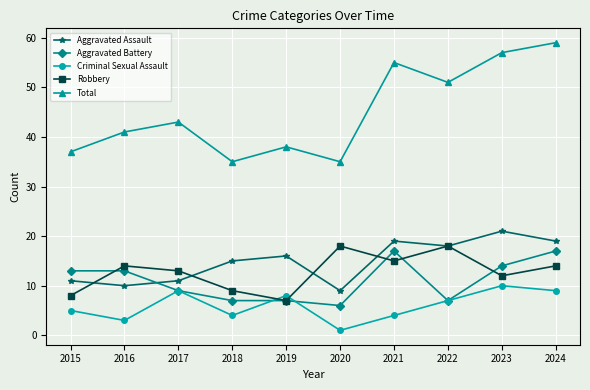

What is the smallest value displayed?

1